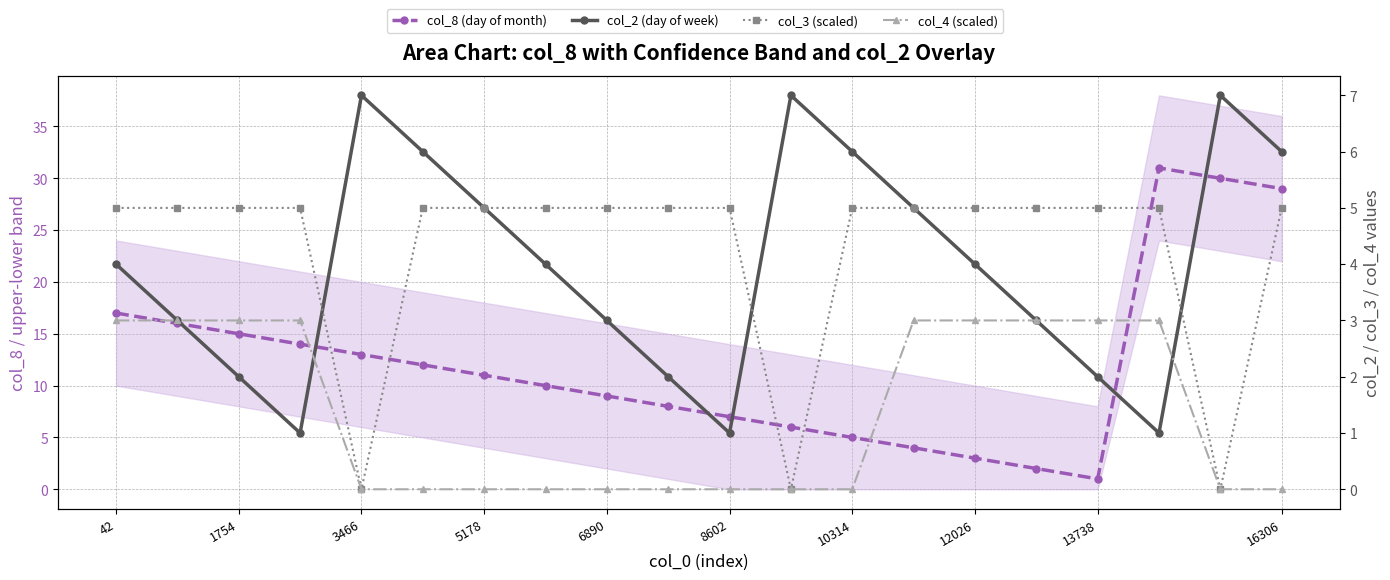

The col_3 (scaled) series shows 3 at 5178. True or false?

False